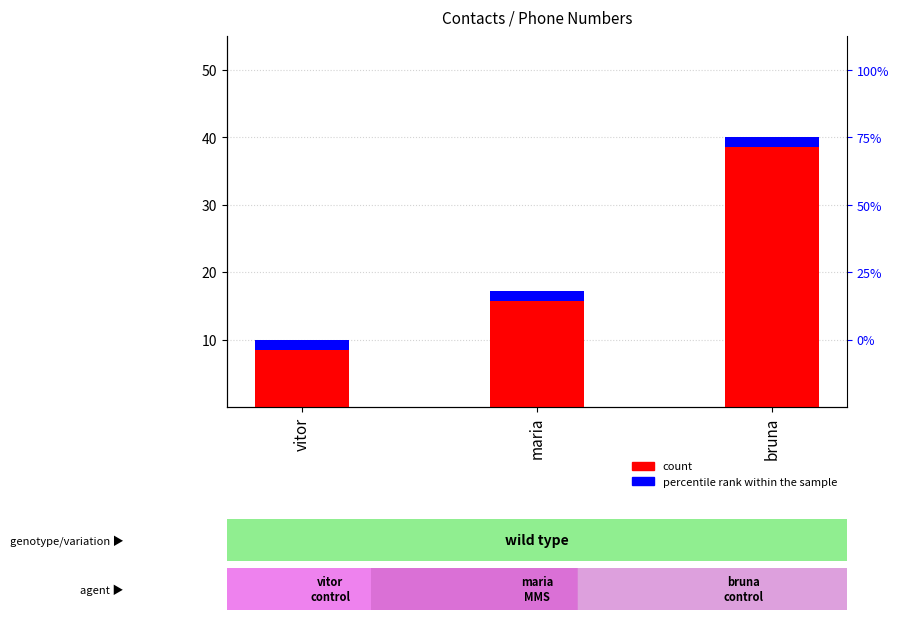

At which label is the value closest to 25?

maria